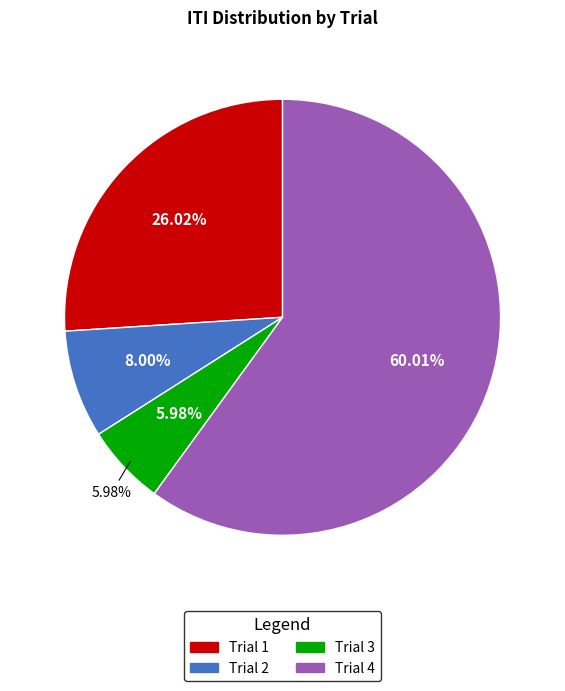

To the nearest percent, what portion does Trial 4 represent?

60%